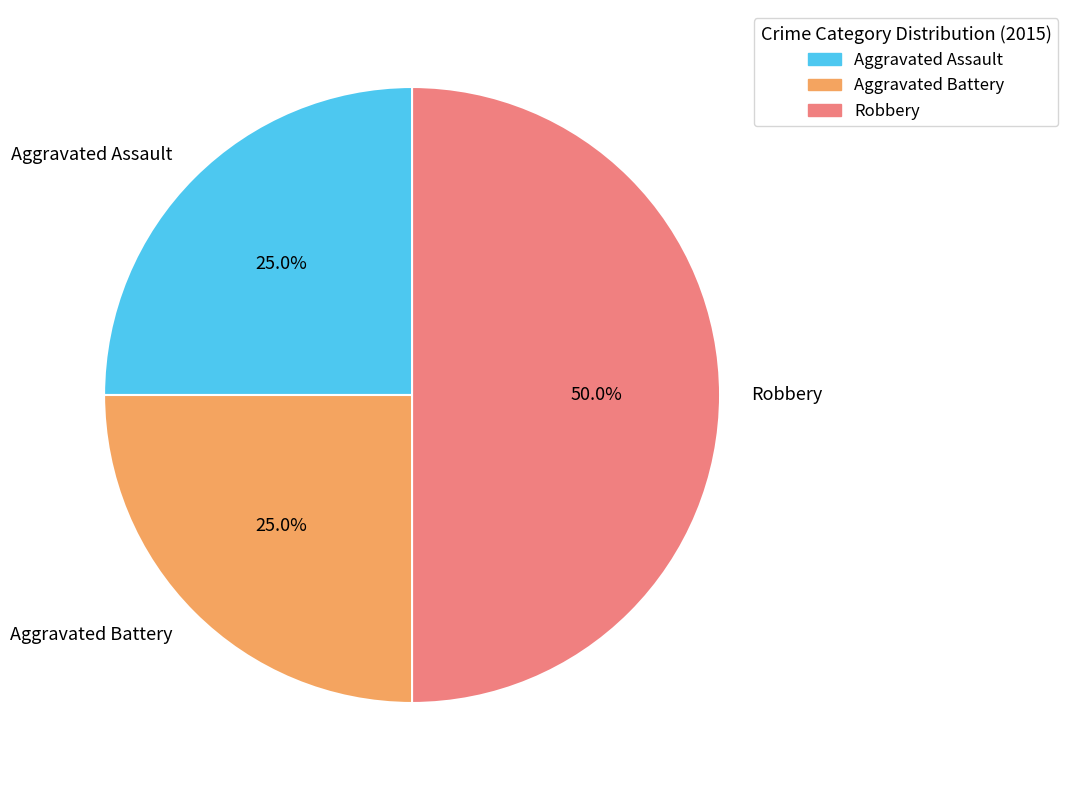

Count the number of slices in the pie.

3